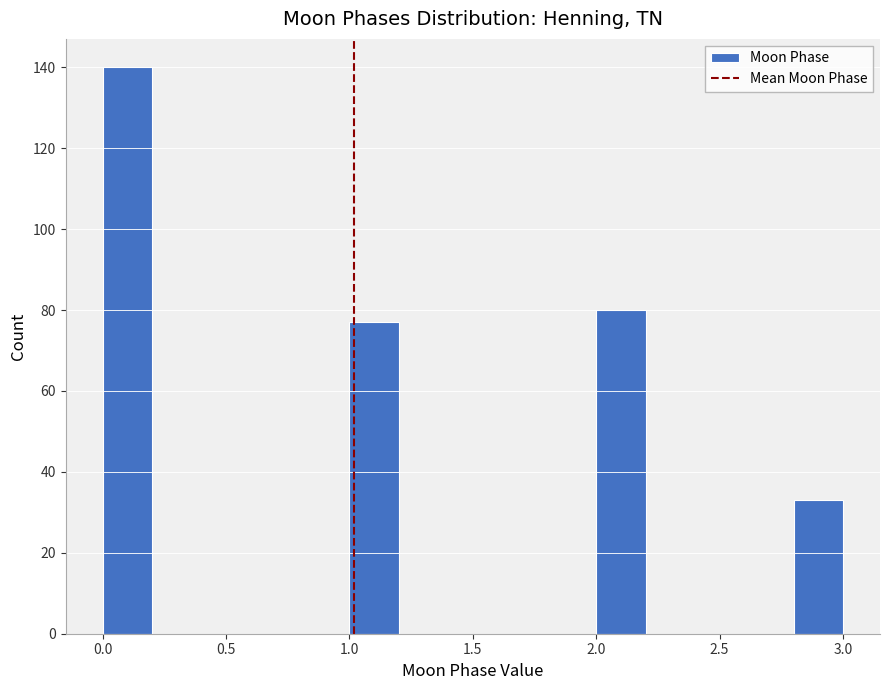

Reading left to right, transcribe this chart: for each bar, give the range it covers on the x-axis and its height. The values are not printed on the chart, so give them approximately, as read against the axis.

0.0 to 0.2: 140
0.2 to 0.4: 0
0.4 to 0.6: 0
0.6 to 0.8: 0
0.8 to 1.0: 0
1.0 to 1.2: 78
1.2 to 1.4: 0
1.4 to 1.6: 0
1.6 to 1.8: 0
1.8 to 2.0: 0
2.0 to 2.2: 80
2.2 to 2.4: 0
2.4 to 2.6: 0
2.6 to 2.8: 0
2.8 to 3.0: 34